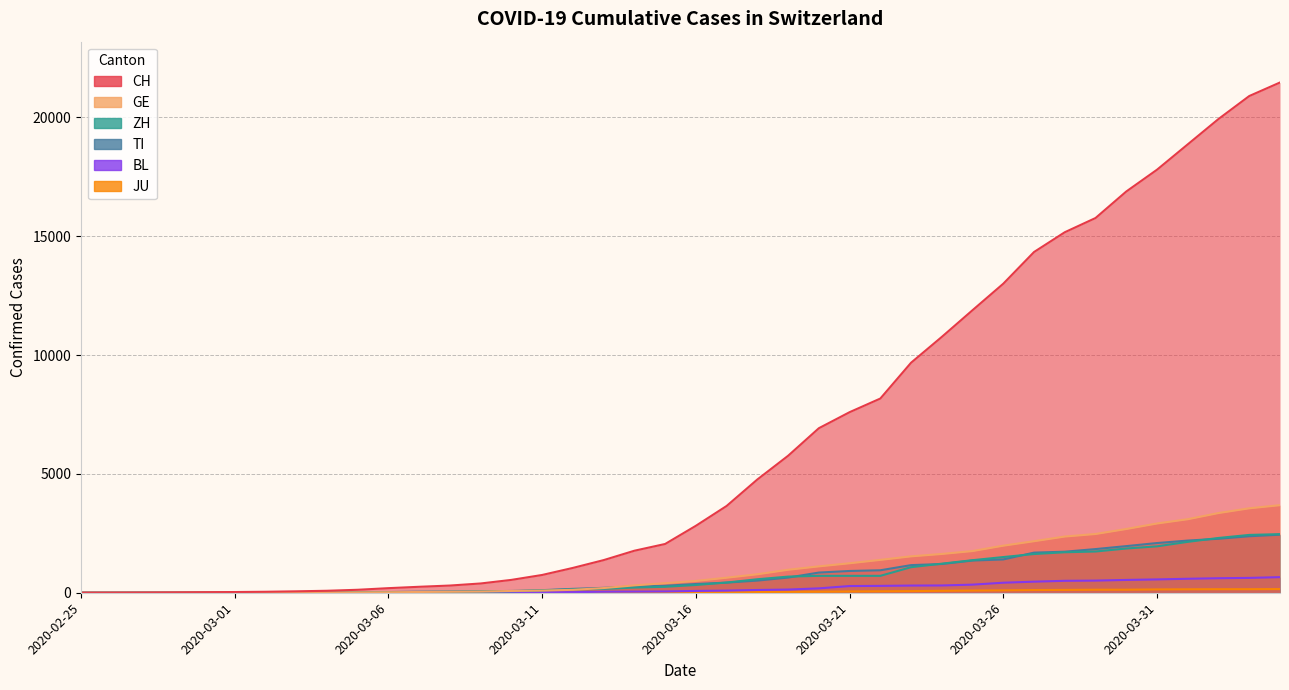

How many lines are shown in the chart?

6